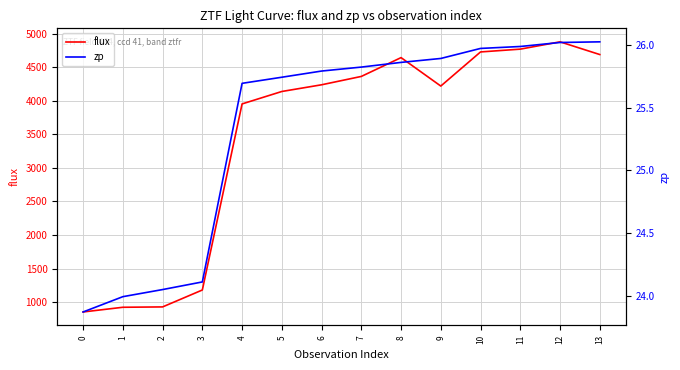

What is the value of the zp point at the 2nd from the left?

24.0